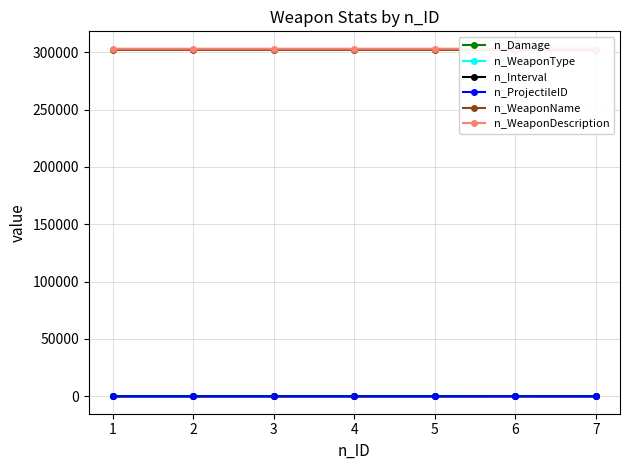

At which label does n_WeaponDescription reach its peak?

7